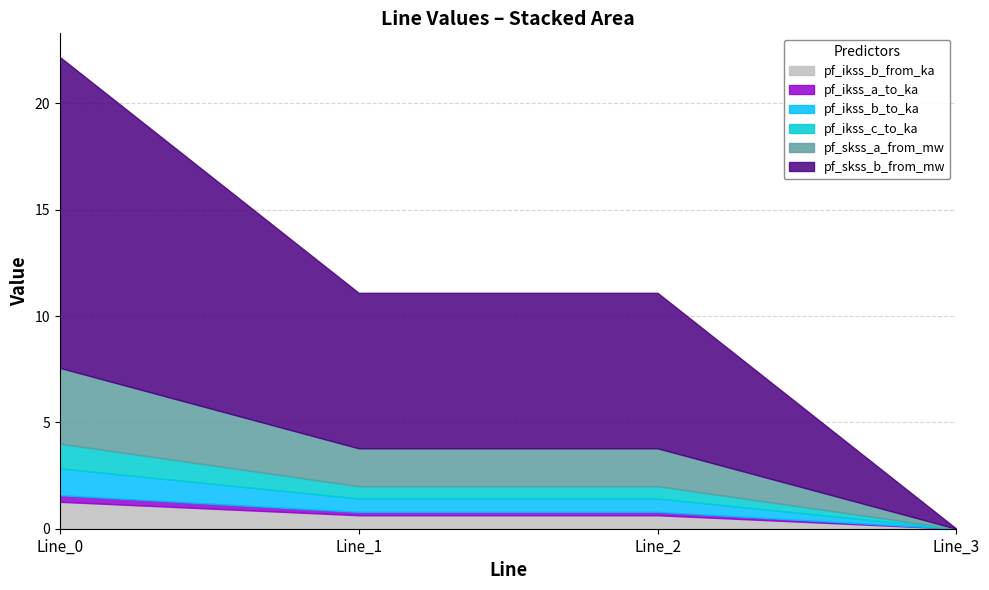

Reading left to right, list all the values displayed in this chart.

pf_ikss_b_from_ka: Line_0=1.3	Line_1=0.6	Line_2=0.6	Line_3=0.0
pf_ikss_a_to_ka: Line_0=0.3	Line_1=0.2	Line_2=0.2	Line_3=0.0
pf_ikss_b_to_ka: Line_0=1.3	Line_1=0.6	Line_2=0.6	Line_3=0.0
pf_ikss_c_to_ka: Line_0=1.2	Line_1=0.6	Line_2=0.6	Line_3=0.0
pf_skss_a_from_mw: Line_0=3.6	Line_1=1.8	Line_2=1.8	Line_3=0.0
pf_skss_b_from_mw: Line_0=14.6	Line_1=7.3	Line_2=7.3	Line_3=0.0